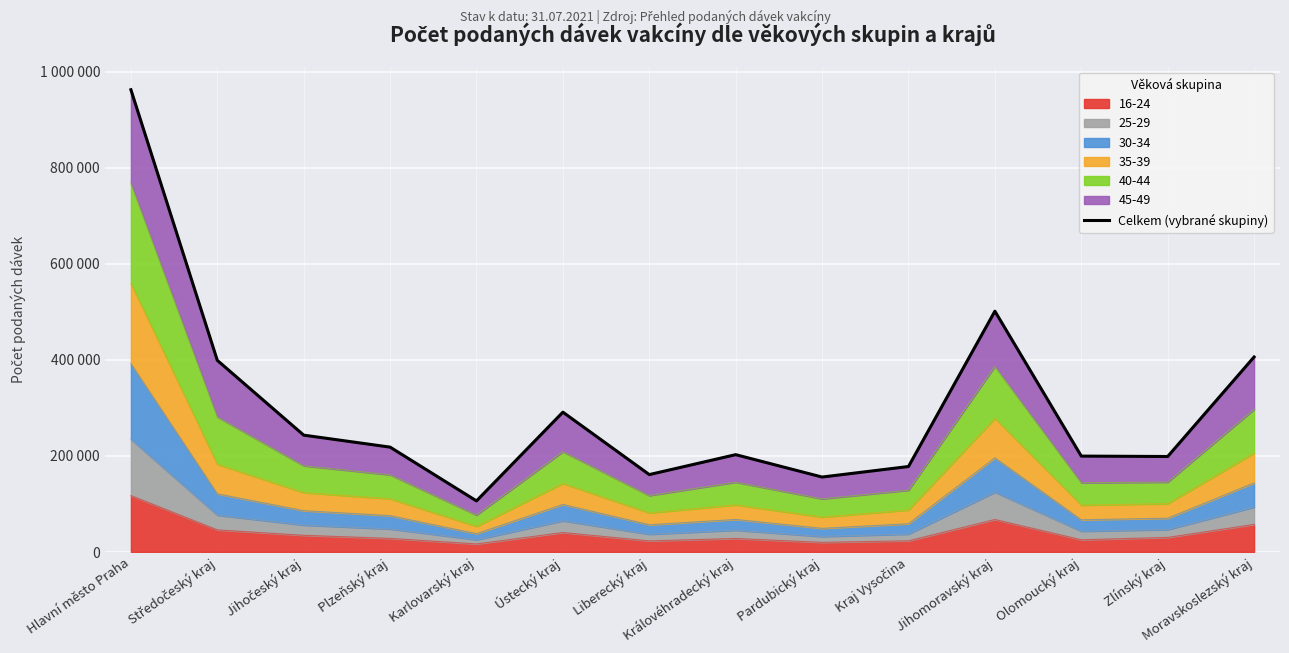

Reading left to right, extract all data points from this chart.

Hlavní město Praha=962123	Středočeský kraj=398806	Jihočeský kraj=243081	Plzeňský kraj=218135	Karlovarský kraj=106187	Ústecký kraj=290945	Liberecký kraj=160962	Královéhradecký kraj=202461	Pardubický kraj=155862	Kraj Vysočina=177777	Jihomoravský kraj=501140	Olomoucký kraj=199471	Zlínský kraj=198620	Moravskoslezský kraj=405779